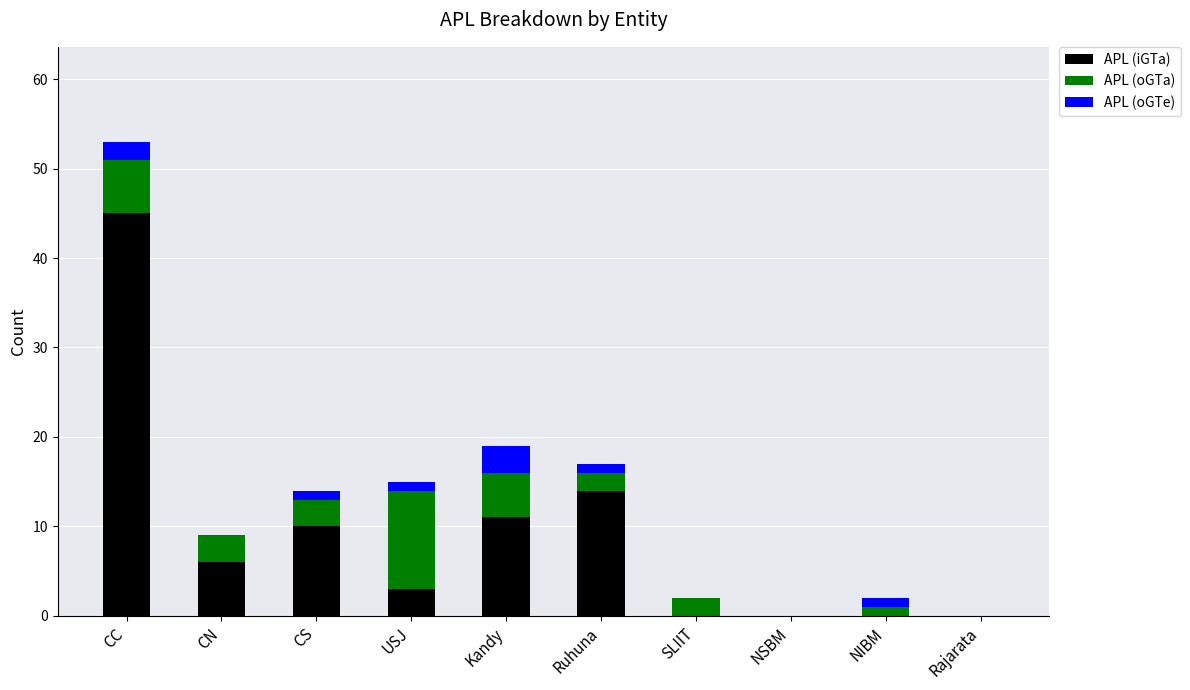

How many series are shown in this chart?

3